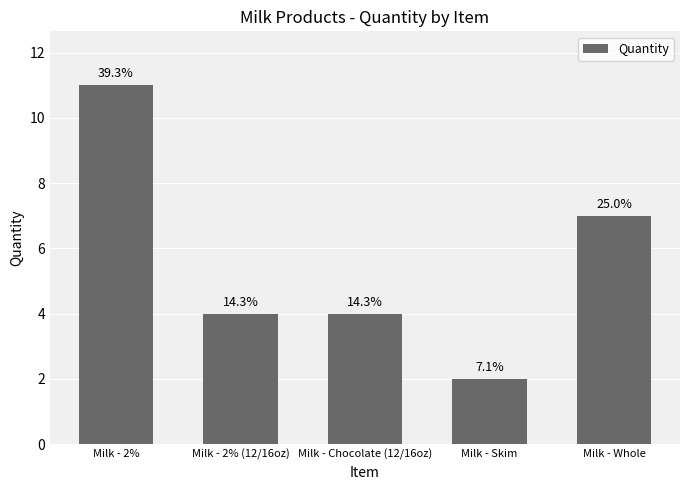

The value at Milk - 2% is 11. True or false?

True